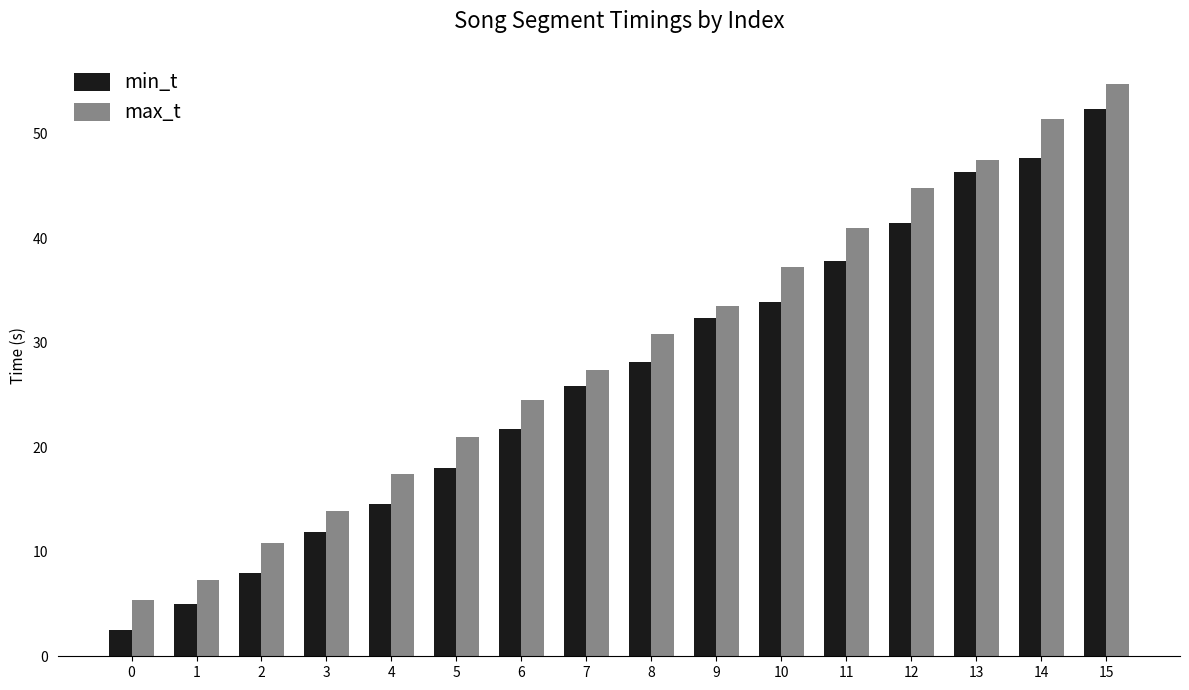

Reading left to right, list all the values displayed in this chart.

min_t: 0=2.5	1=5.0	2=8.0	3=11.9	4=14.6	5=18.1	6=21.7	7=25.9	8=28.1	9=32.4	10=34.0	11=37.8	12=41.4	13=46.3	14=47.7	15=52.4
max_t: 0=5.4	1=7.3	2=10.8	3=13.9	4=17.4	5=21.0	6=24.5	7=27.4	8=30.9	9=33.5	10=37.3	11=41.0	12=44.8	13=47.5	14=51.5	15=54.7